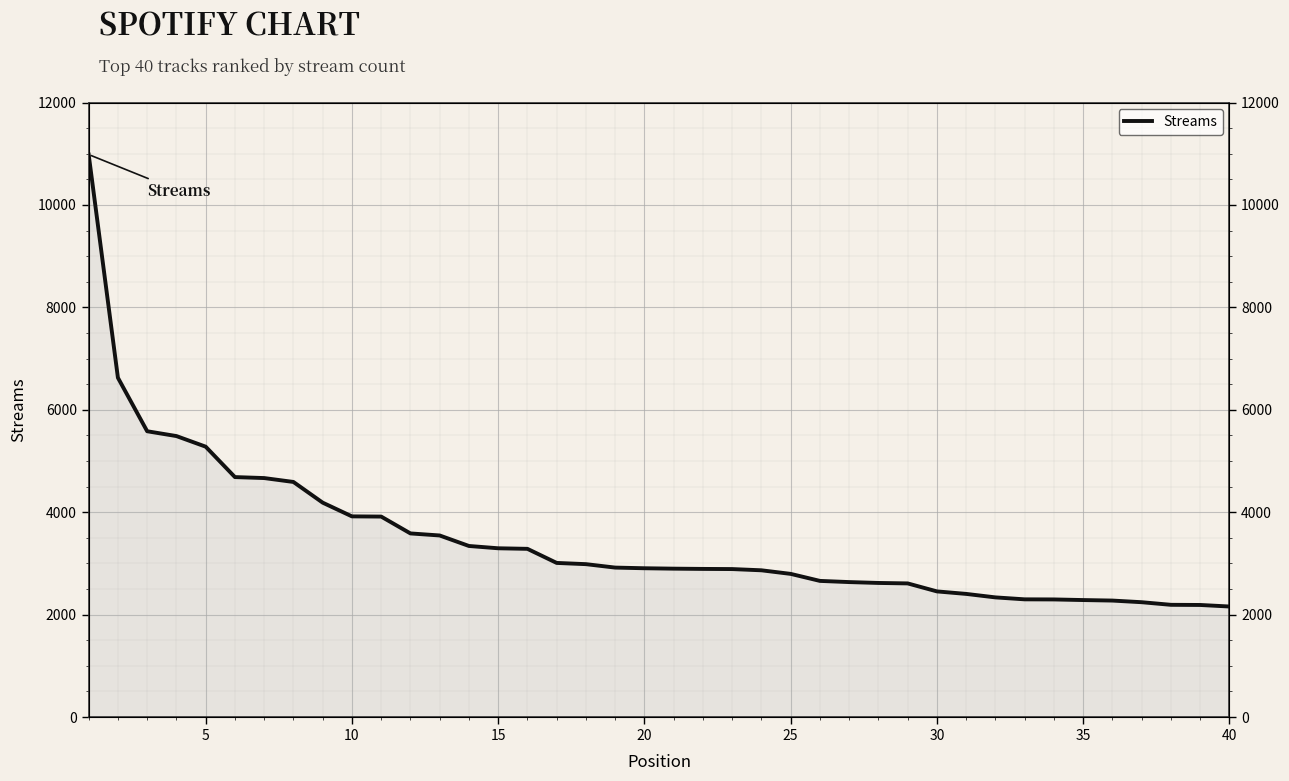

What is the greatest value displayed?

10984